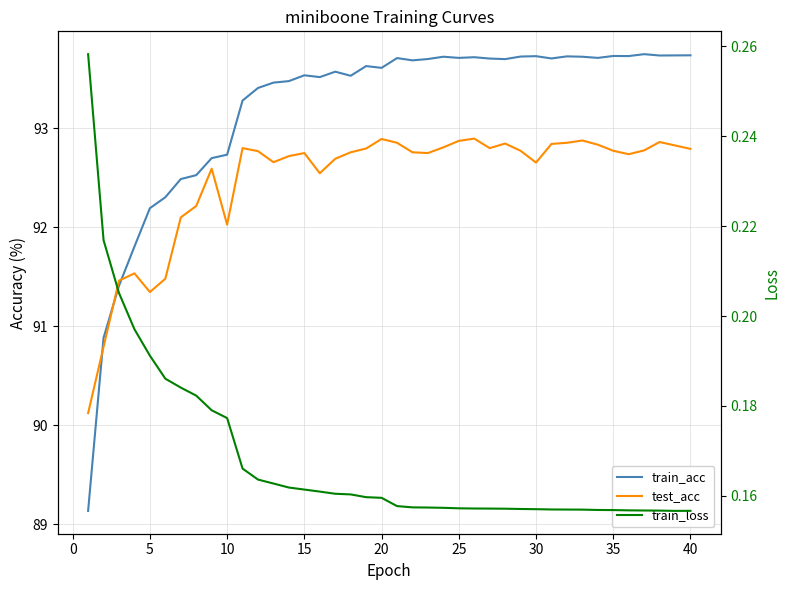

Is the value of train_acc at 16 greater than the value of test_acc at 33?

Yes